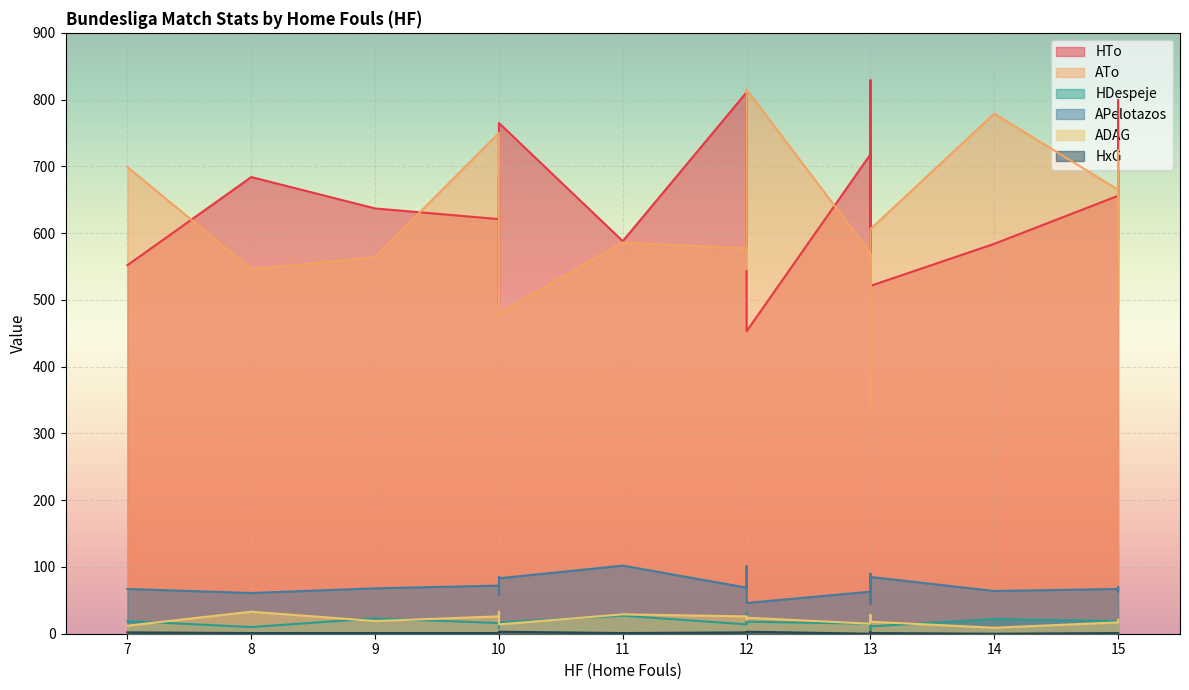

Does the chart display data point markers on the line(s)?

No